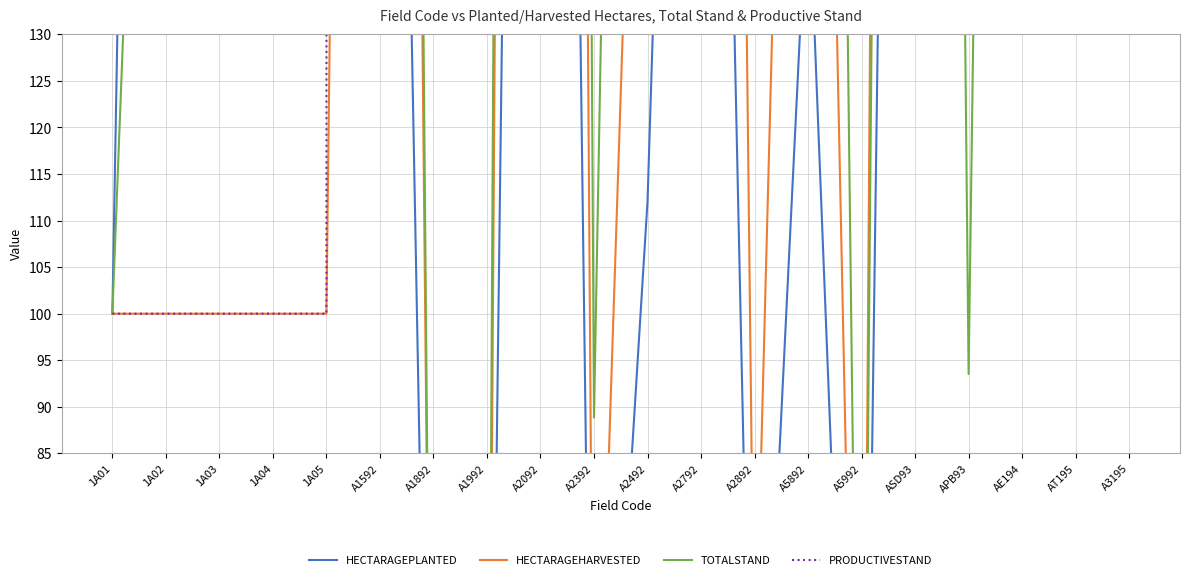

The value of TOTALSTAND at A1592 is 666.8. True or false?

True